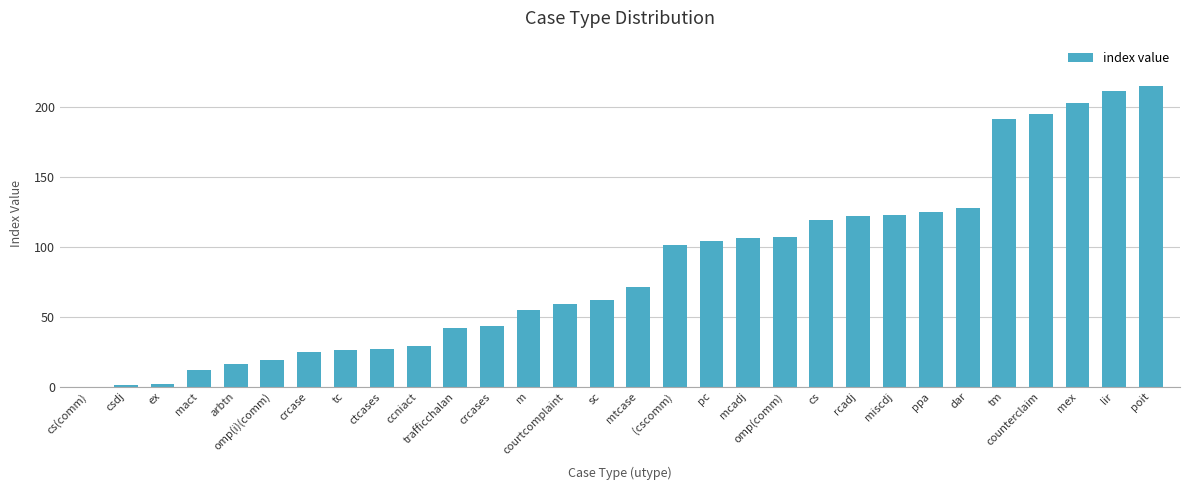

The value at m is 76. True or false?

False